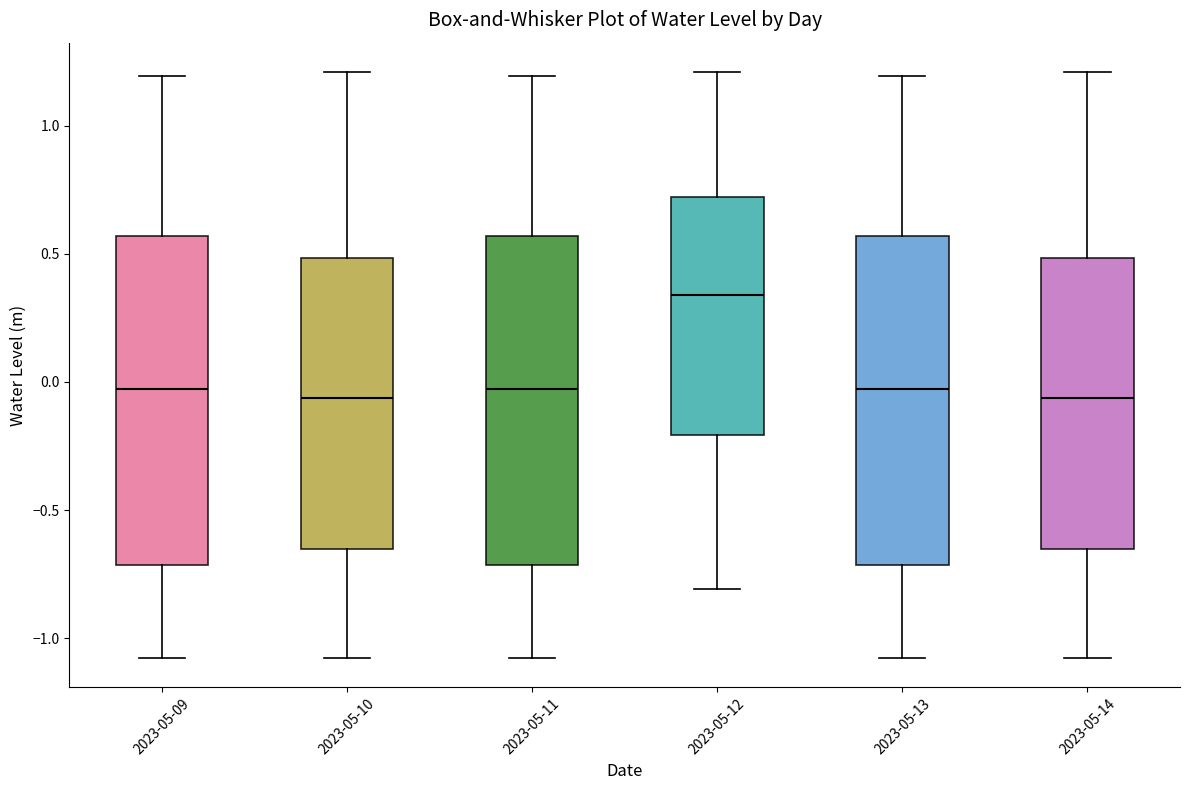

Reading left to right, transcribe this box plot: for each box, give where its median line is, the range the box spans, and where its two whiskers end, as read against the y-axis. The values are not printed on the chart, so give them approximately, as read against the axis.

2023-05-09: median -0.05, box -0.70 to 0.55, whiskers -1.10 to 1.20
2023-05-10: median -0.05, box -0.65 to 0.50, whiskers -1.10 to 1.20
2023-05-11: median -0.05, box -0.70 to 0.55, whiskers -1.10 to 1.20
2023-05-12: median 0.35, box -0.20 to 0.70, whiskers -0.80 to 1.20
2023-05-13: median -0.05, box -0.70 to 0.55, whiskers -1.10 to 1.20
2023-05-14: median -0.05, box -0.65 to 0.50, whiskers -1.10 to 1.20